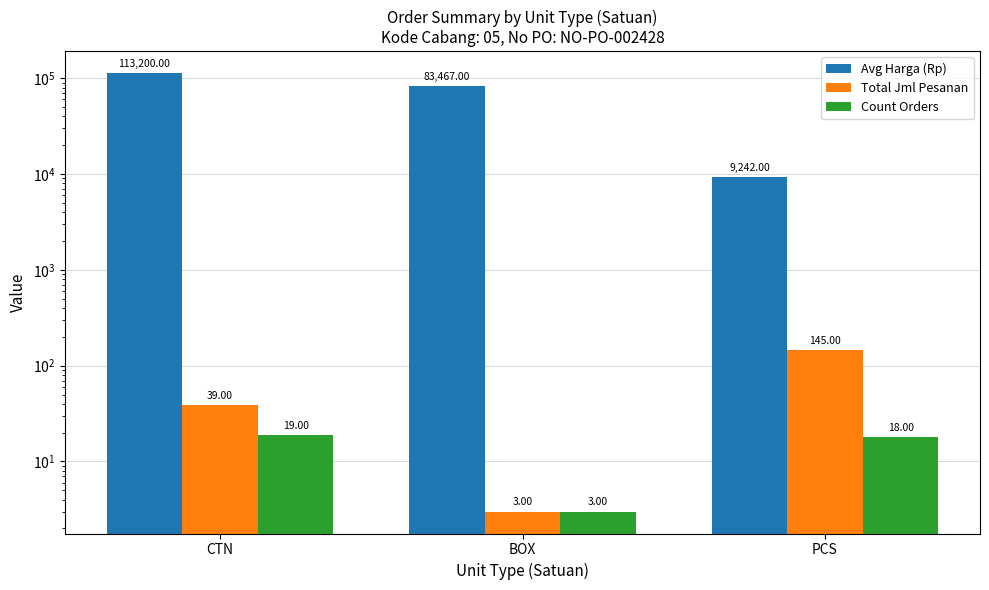

Which has a higher value, CTN or BOX?

CTN